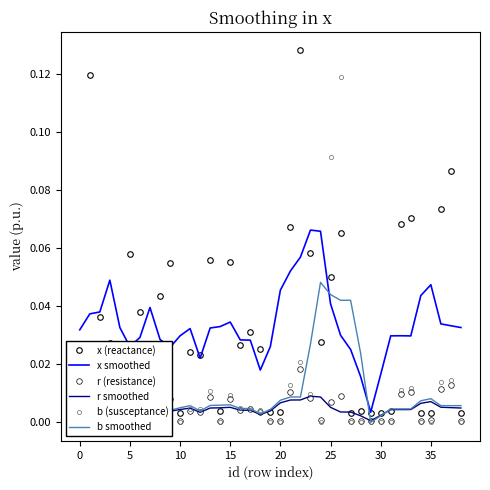

How many categories are shown in the chart?

39